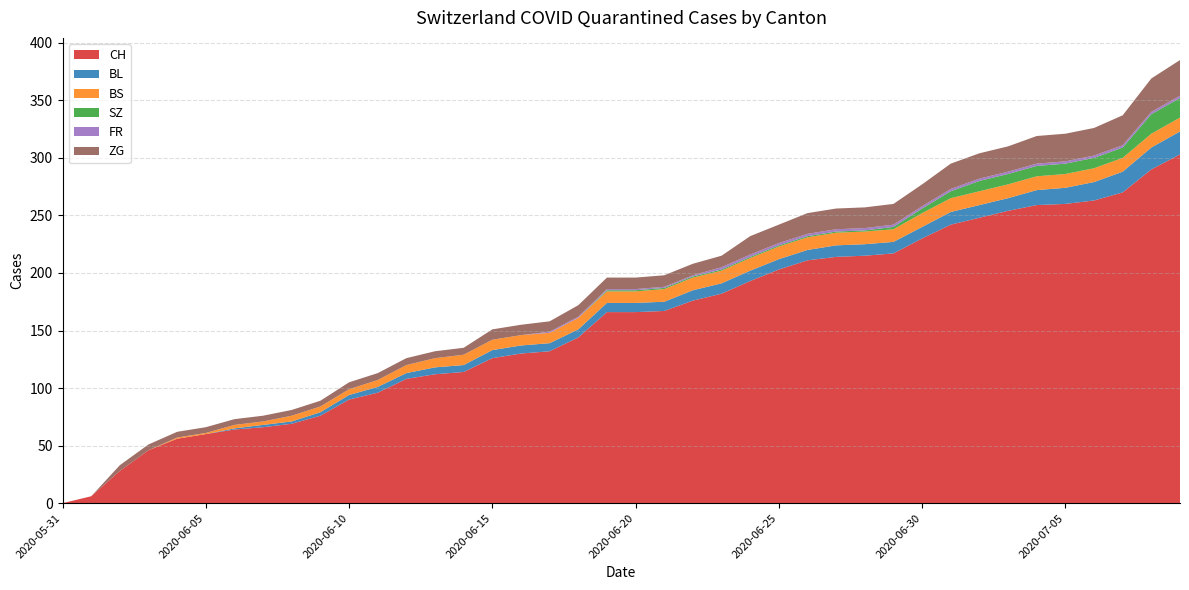

Reading left to right, list all the values displayed in this chart.

CH: 2020-05-31=0	2020-06-01=6	2020-06-02=28	2020-06-03=46	2020-06-04=56	2020-06-05=60	2020-06-06=64	2020-06-07=66	2020-06-08=69	2020-06-09=76	2020-06-10=90	2020-06-11=96	2020-06-12=108	2020-06-13=112	2020-06-14=114	2020-06-15=126	2020-06-16=130	2020-06-17=132	2020-06-18=144	2020-06-19=166	2020-06-20=166	2020-06-21=167	2020-06-22=176	2020-06-23=182	2020-06-24=193	2020-06-25=203	2020-06-26=211	2020-06-27=214	2020-06-28=215	2020-06-29=217	2020-06-30=230	2020-07-01=242	2020-07-02=248	2020-07-03=254	2020-07-04=259	2020-07-05=260	2020-07-06=263	2020-07-07=270	2020-07-08=290	2020-07-09=303
BL: 2020-05-31=0	2020-06-01=0	2020-06-02=0	2020-06-03=0	2020-06-04=0	2020-06-05=0	2020-06-06=1	2020-06-07=2	2020-06-08=2	2020-06-09=3	2020-06-10=4	2020-06-11=5	2020-06-12=5	2020-06-13=6	2020-06-14=6	2020-06-15=7	2020-06-16=7	2020-06-17=7	2020-06-18=7	2020-06-19=8	2020-06-20=8	2020-06-21=8	2020-06-22=9	2020-06-23=9	2020-06-24=9	2020-06-25=9	2020-06-26=9	2020-06-27=10	2020-06-28=10	2020-06-29=10	2020-06-30=10	2020-07-01=11	2020-07-02=11	2020-07-03=11	2020-07-04=13	2020-07-05=14	2020-07-06=16	2020-07-07=18	2020-07-08=19	2020-07-09=20
BS: 2020-05-31=0	2020-06-01=0	2020-06-02=0	2020-06-03=0	2020-06-04=1	2020-06-05=1	2020-06-06=3	2020-06-07=3	2020-06-08=5	2020-06-09=5	2020-06-10=5	2020-06-11=6	2020-06-12=7	2020-06-13=8	2020-06-14=9	2020-06-15=9	2020-06-16=9	2020-06-17=9	2020-06-18=10	2020-06-19=10	2020-06-20=10	2020-06-21=11	2020-06-22=11	2020-06-23=11	2020-06-24=11	2020-06-25=11	2020-06-26=11	2020-06-27=11	2020-06-28=11	2020-06-29=11	2020-06-30=12	2020-07-01=12	2020-07-02=12	2020-07-03=12	2020-07-04=12	2020-07-05=12	2020-07-06=12	2020-07-07=12	2020-07-08=12	2020-07-09=12
SZ: 2020-05-31=0	2020-06-01=0	2020-06-02=0	2020-06-03=0	2020-06-04=0	2020-06-05=0	2020-06-06=0	2020-06-07=0	2020-06-08=0	2020-06-09=0	2020-06-10=0	2020-06-11=0	2020-06-12=0	2020-06-13=0	2020-06-14=0	2020-06-15=0	2020-06-16=0	2020-06-17=0	2020-06-18=0	2020-06-19=1	2020-06-20=1	2020-06-21=1	2020-06-22=1	2020-06-23=1	2020-06-24=1	2020-06-25=1	2020-06-26=1	2020-06-27=1	2020-06-28=1	2020-06-29=2	2020-06-30=4	2020-07-01=6	2020-07-02=9	2020-07-03=9	2020-07-04=9	2020-07-05=9	2020-07-06=9	2020-07-07=9	2020-07-08=17	2020-07-09=17
FR: 2020-05-31=0	2020-06-01=0	2020-06-02=0	2020-06-03=0	2020-06-04=0	2020-06-05=0	2020-06-06=0	2020-06-07=0	2020-06-08=0	2020-06-09=0	2020-06-10=0	2020-06-11=0	2020-06-12=0	2020-06-13=0	2020-06-14=0	2020-06-15=0	2020-06-16=0	2020-06-17=1	2020-06-18=1	2020-06-19=1	2020-06-20=1	2020-06-21=1	2020-06-22=1	2020-06-23=2	2020-06-24=2	2020-06-25=2	2020-06-26=2	2020-06-27=2	2020-06-28=2	2020-06-29=2	2020-06-30=2	2020-07-01=2	2020-07-02=2	2020-07-03=2	2020-07-04=2	2020-07-05=2	2020-07-06=2	2020-07-07=2	2020-07-08=2	2020-07-09=2
ZG: 2020-05-31=0	2020-06-01=0	2020-06-02=5	2020-06-03=5	2020-06-04=5	2020-06-05=5	2020-06-06=5	2020-06-07=5	2020-06-08=5	2020-06-09=5	2020-06-10=6	2020-06-11=6	2020-06-12=6	2020-06-13=6	2020-06-14=6	2020-06-15=9	2020-06-16=9	2020-06-17=9	2020-06-18=10	2020-06-19=10	2020-06-20=10	2020-06-21=10	2020-06-22=10	2020-06-23=10	2020-06-24=16	2020-06-25=16	2020-06-26=18	2020-06-27=18	2020-06-28=18	2020-06-29=18	2020-06-30=19	2020-07-01=22	2020-07-02=22	2020-07-03=22	2020-07-04=24	2020-07-05=24	2020-07-06=24	2020-07-07=26	2020-07-08=29	2020-07-09=31